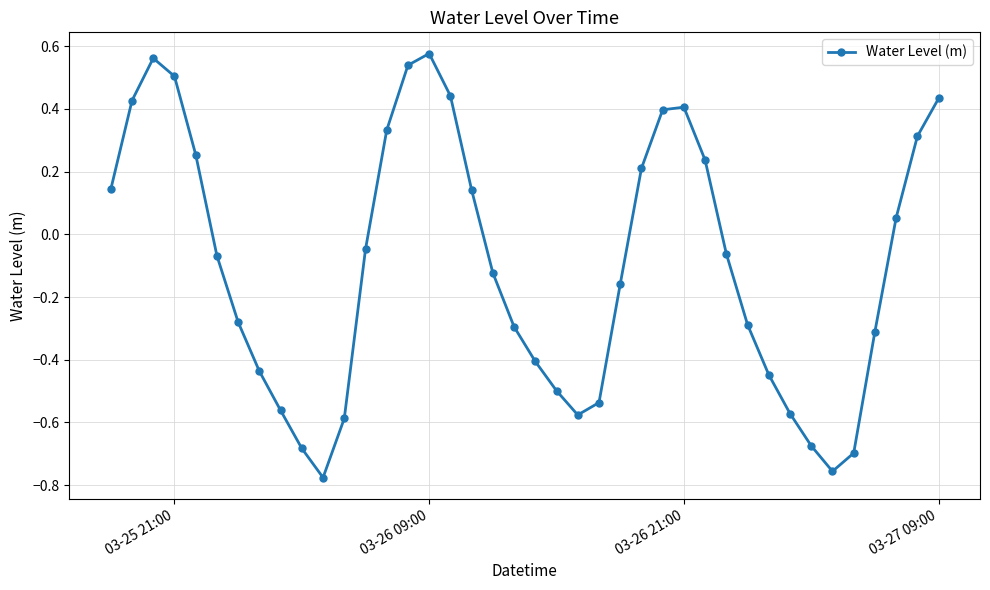

How many points are lower than both their immediate neighbors (excluding endpoints)?

3